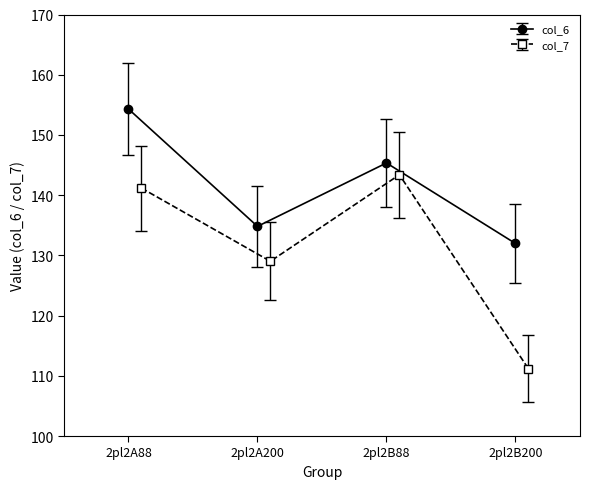

Is this an area chart (filled region under the line)?

No